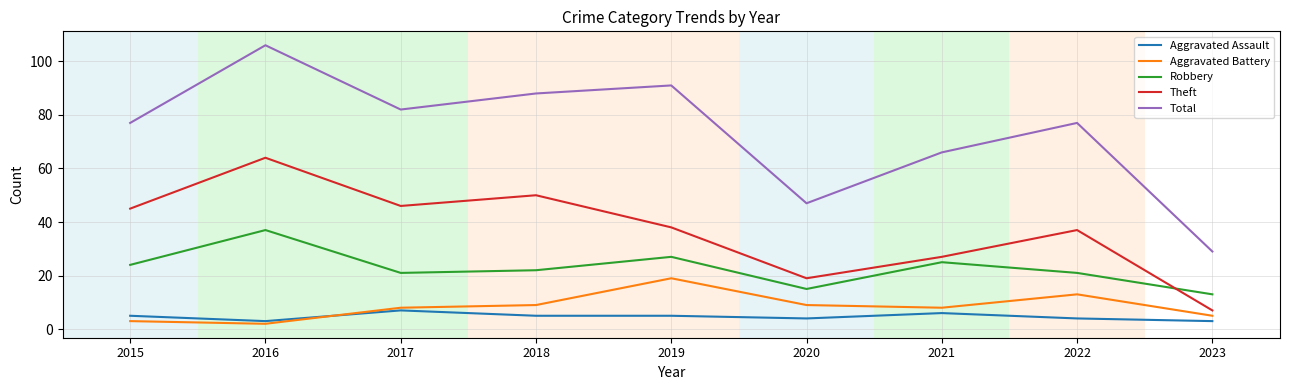

True or false: Theft and Aggravated Battery intersect in this chart.

False